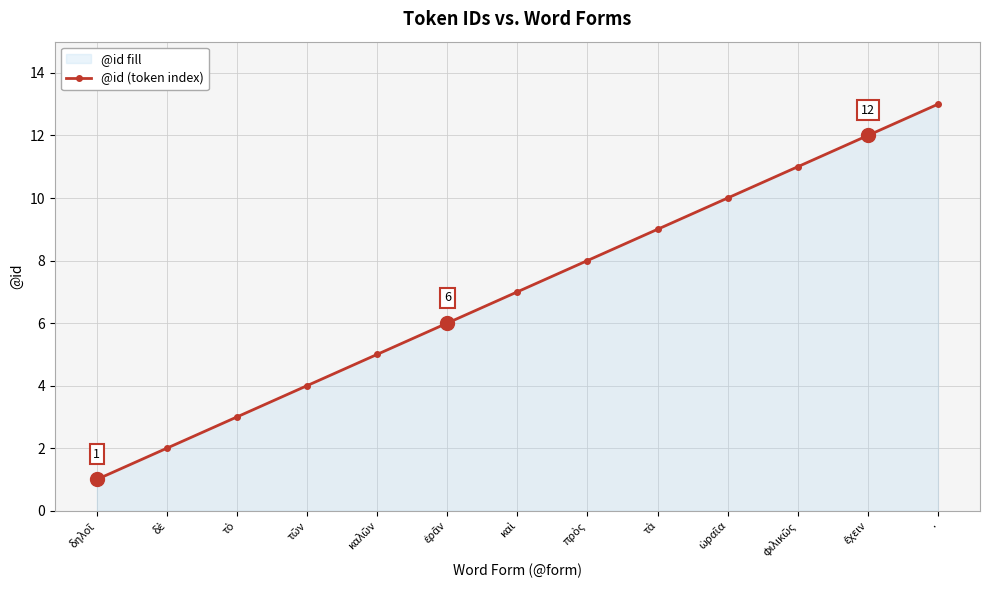

What is the label of the 9th point from the right?

καλῶν